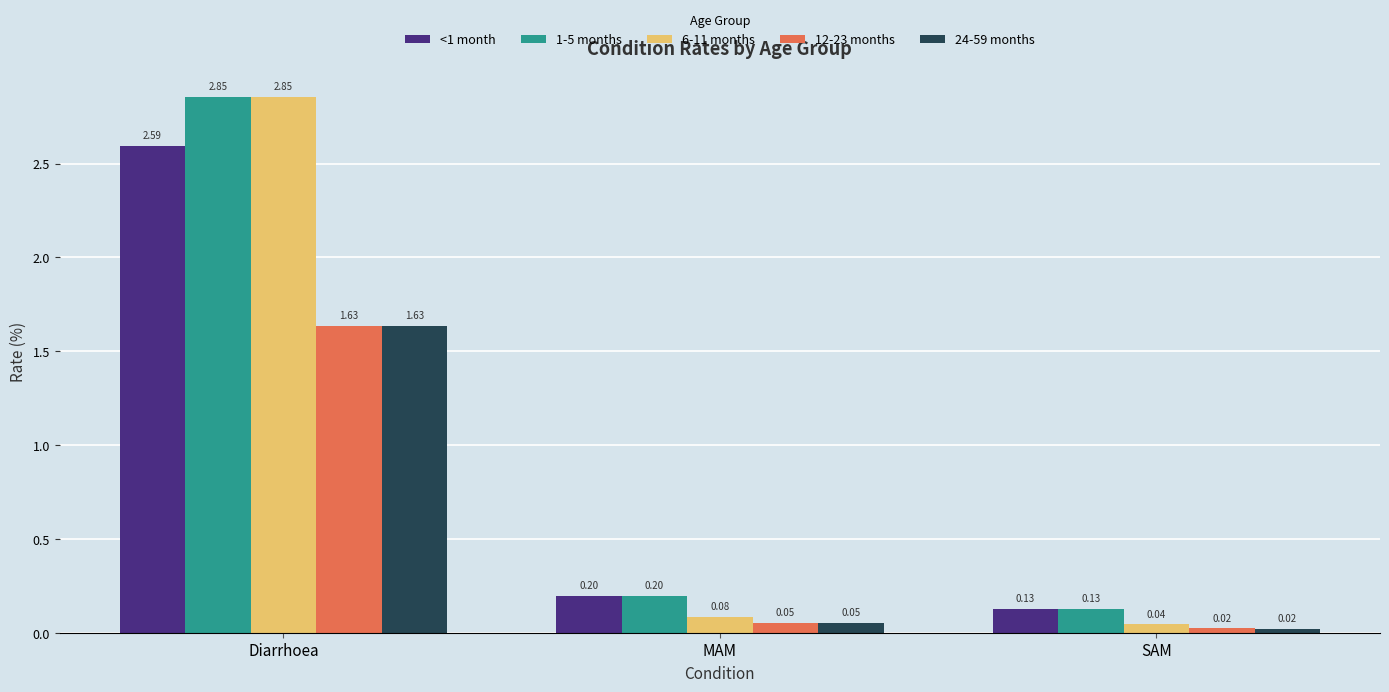

At which label is 6-11 months closest to 1?

MAM